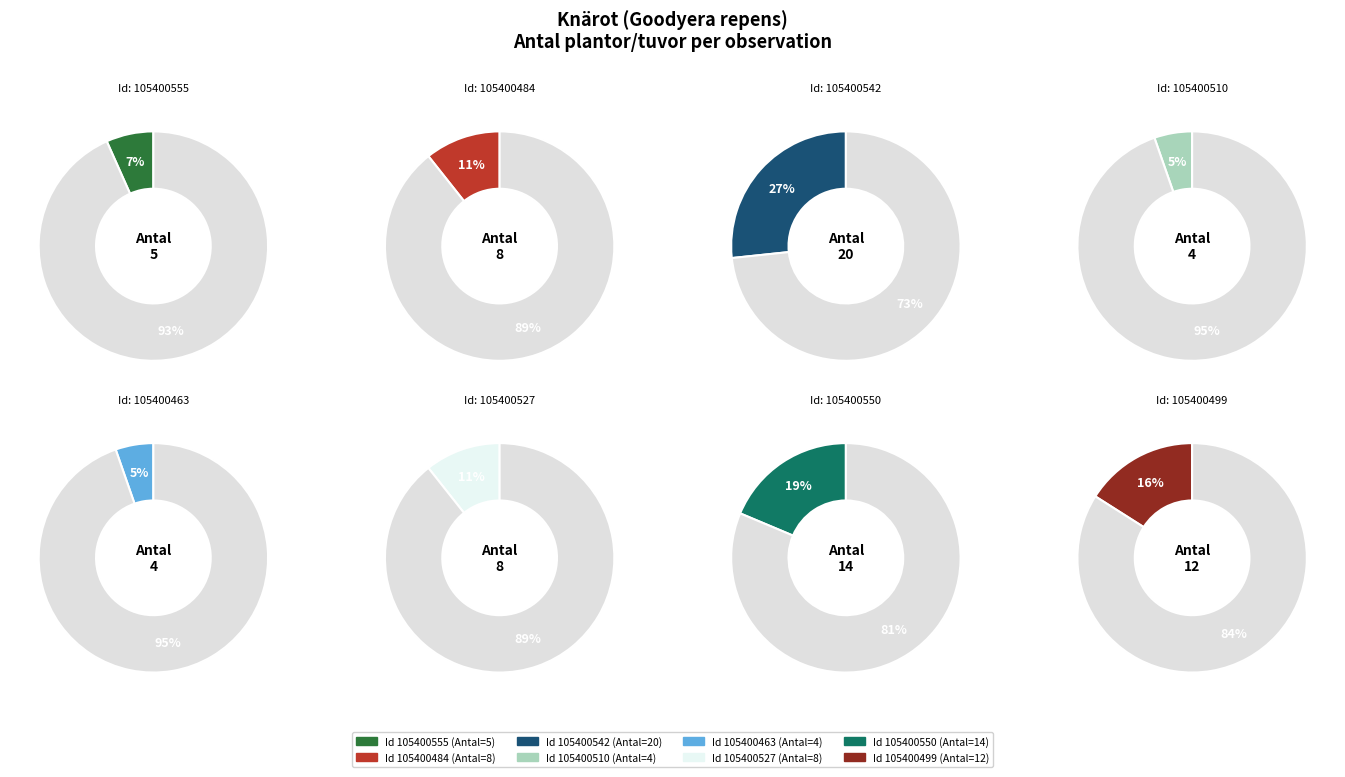

To the nearest percent, what portion does 105400510 represent?

5%